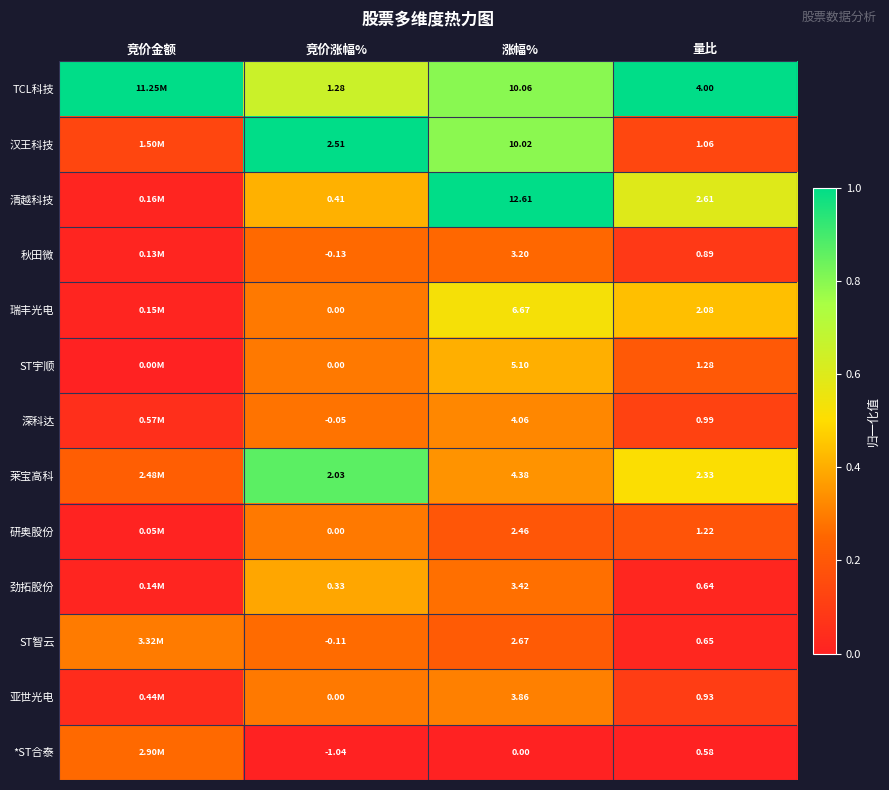

Which series changed the most between 竞价涨幅% and 量比?

TCL科技